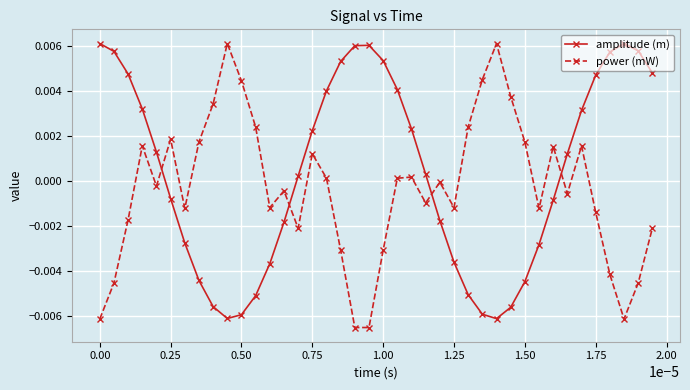

After their last crossing, which series has the higher values: power (mW) or amplitude (m)?

amplitude (m)